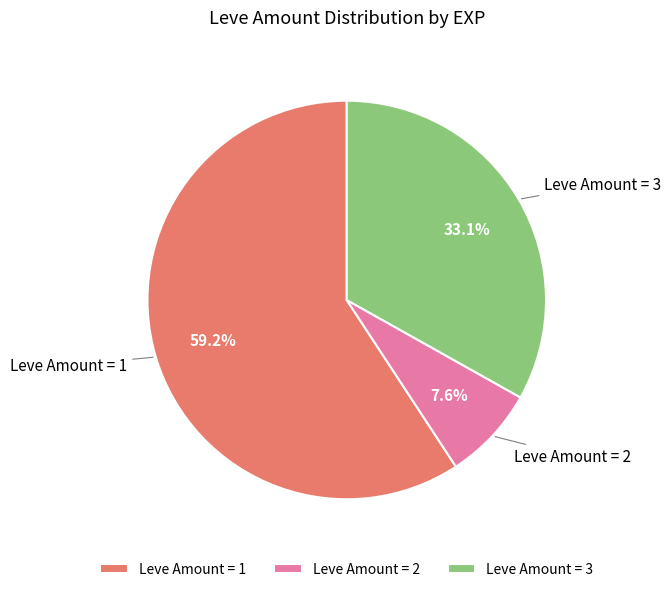

Combined, what portion of the pie is Leve Amount = 2 and Leve Amount = 1?

66.9%